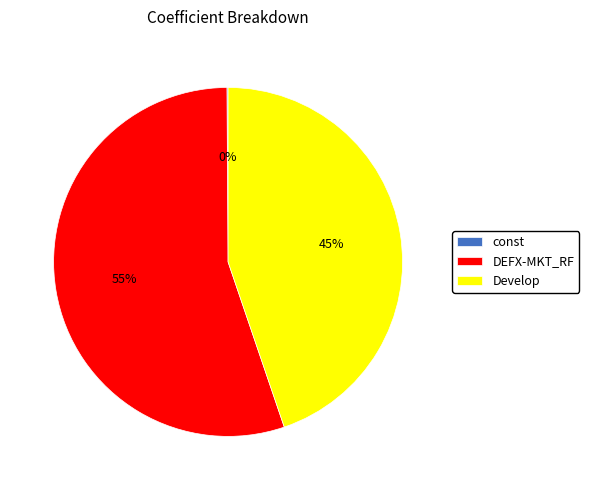

Is it true that DEFX-MKT_RF is 45% of the pie?

False